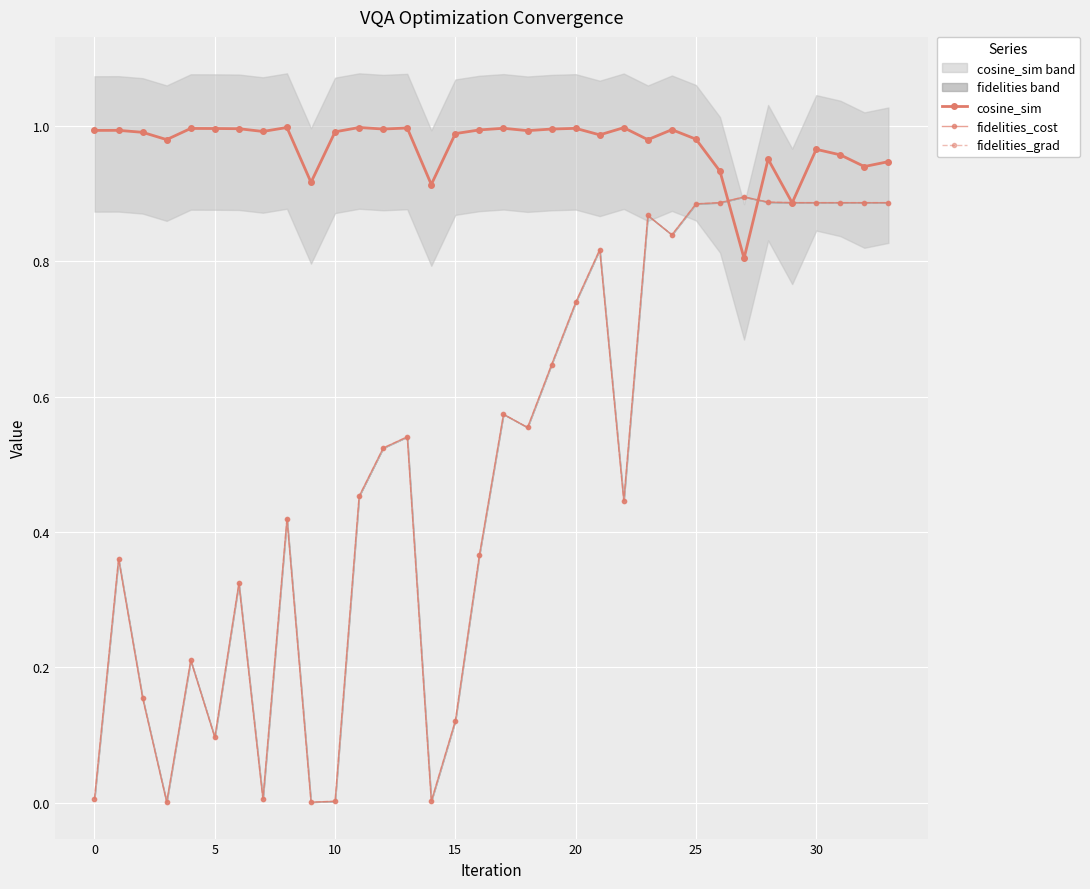

What is the average value of the fidelities_grad series?

0.5